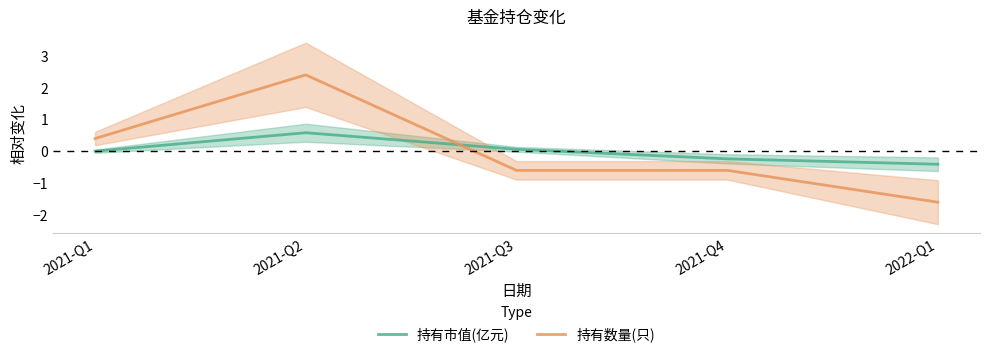

True or false: 持有数量(只) has a value of 0.2 at 2021-Q1.

False